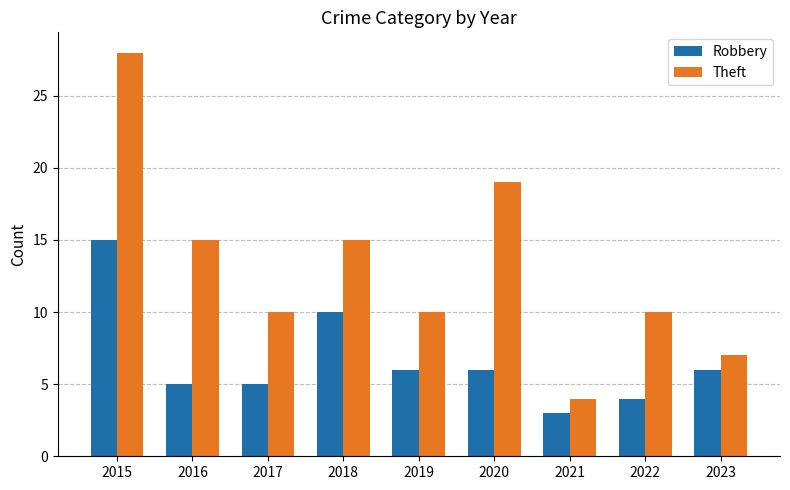

Reading left to right, transcribe all the data shown in this chart.

Robbery: 15	5	5	10	6	6	3	4	6
Theft: 28	15	10	15	10	19	4	10	7